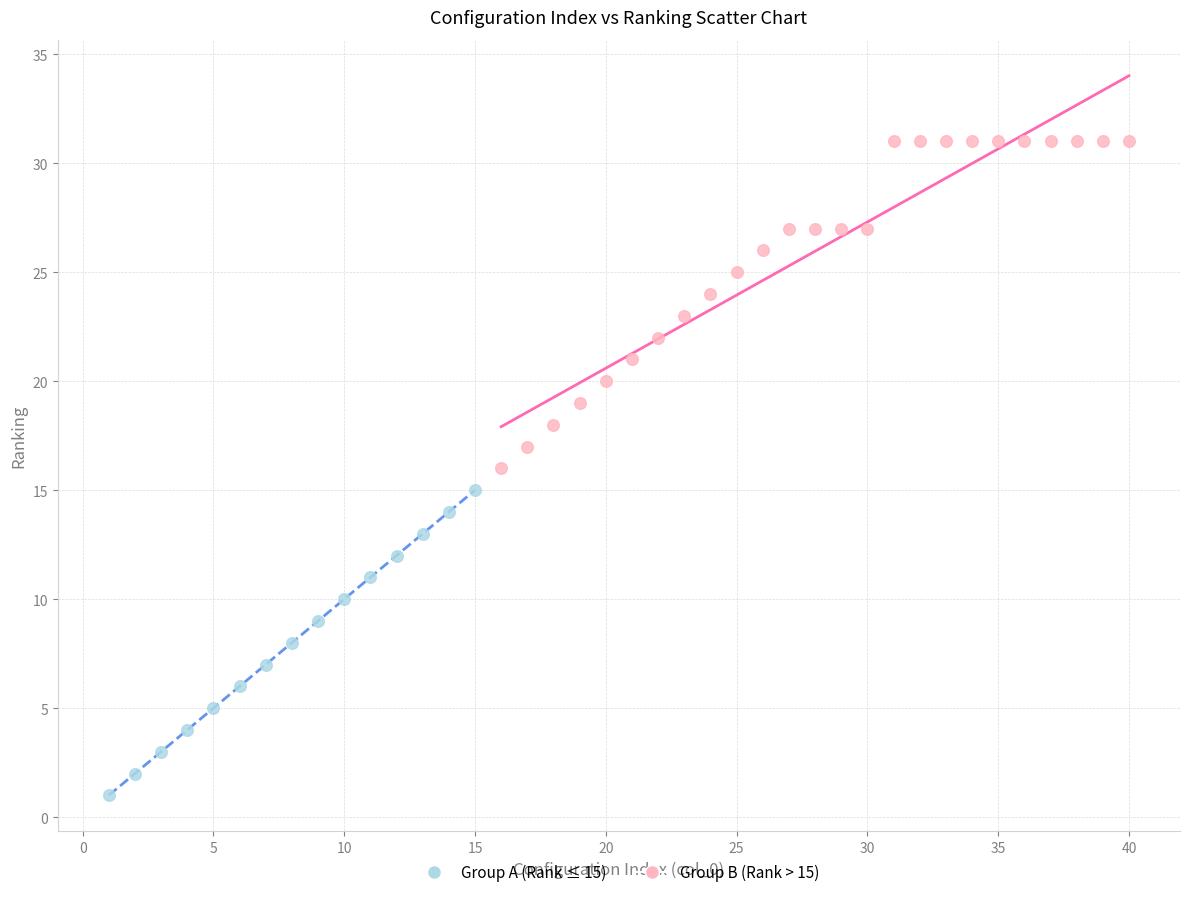

Which series has the widest spread of Y values?

Group B (Rank > 15)